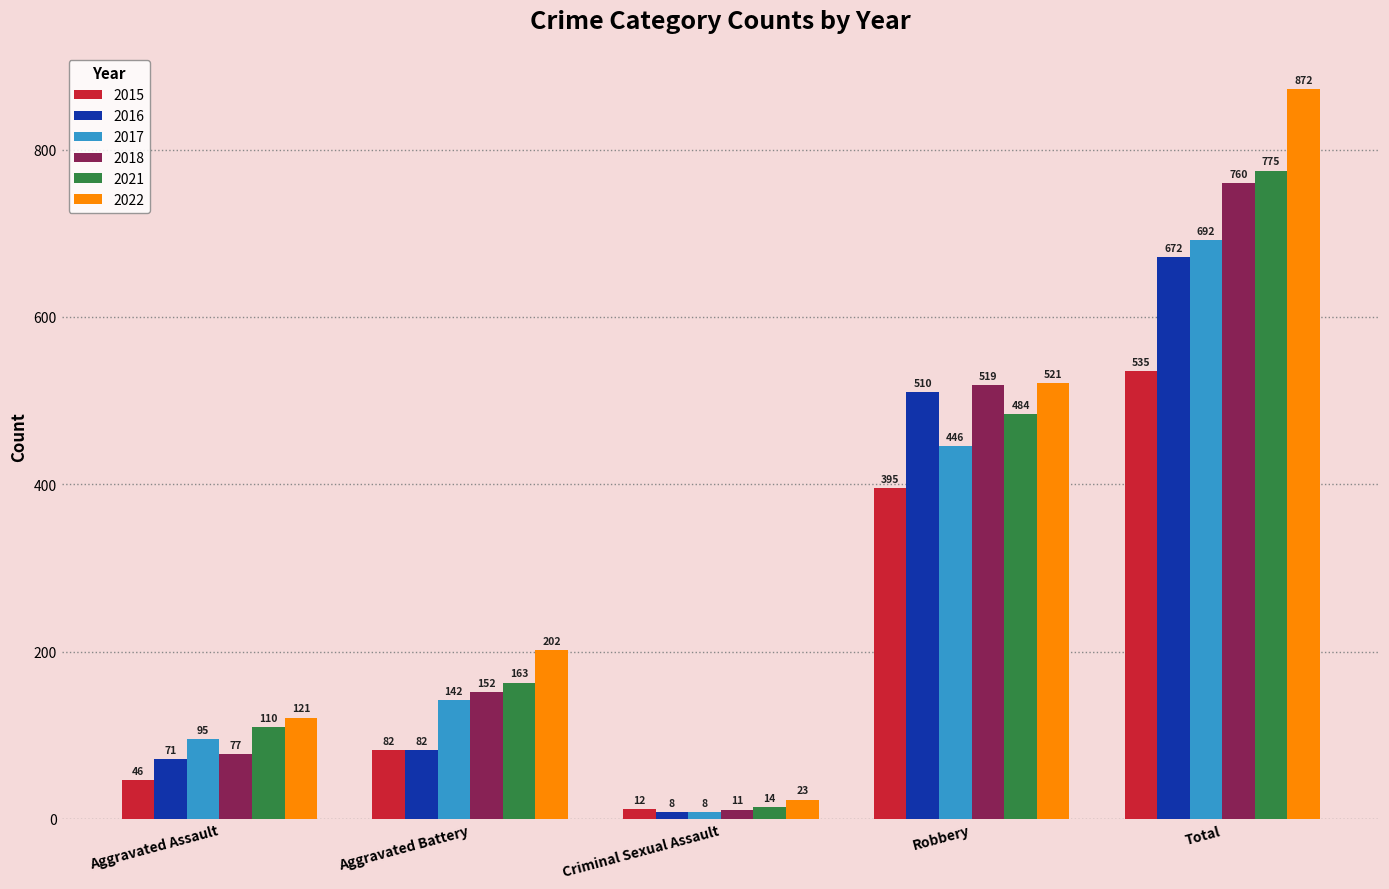

What is the maximum value shown in the chart?

872